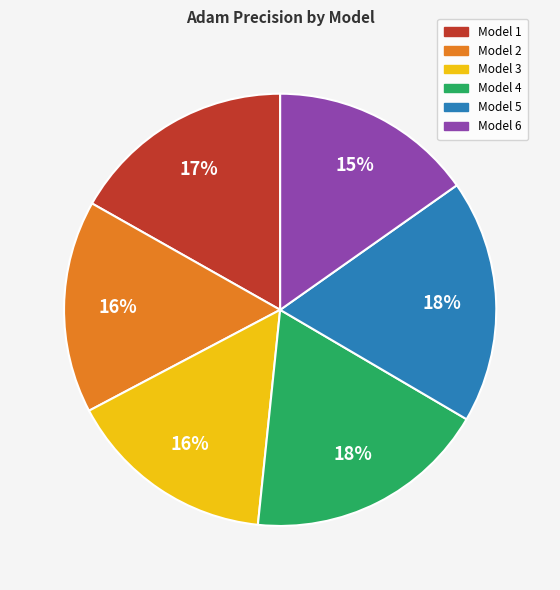

Count the number of slices in the pie.

6